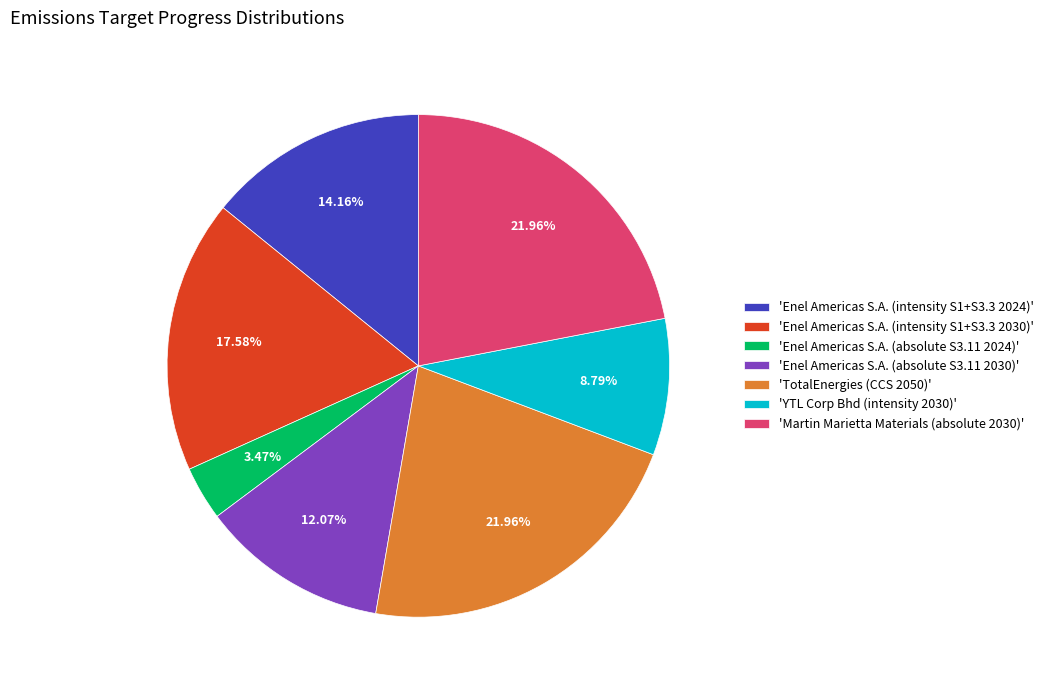

Is the sum of 'TotalEnergies (CCS 2050)' and 'Enel Americas S.A. (absolute S3.11 2030)' greater than half?

No